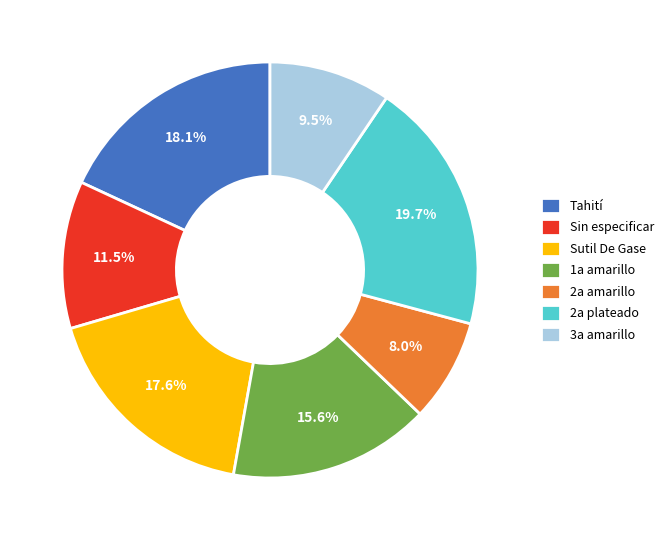

What is the smallest slice in the pie chart?

2a amarillo